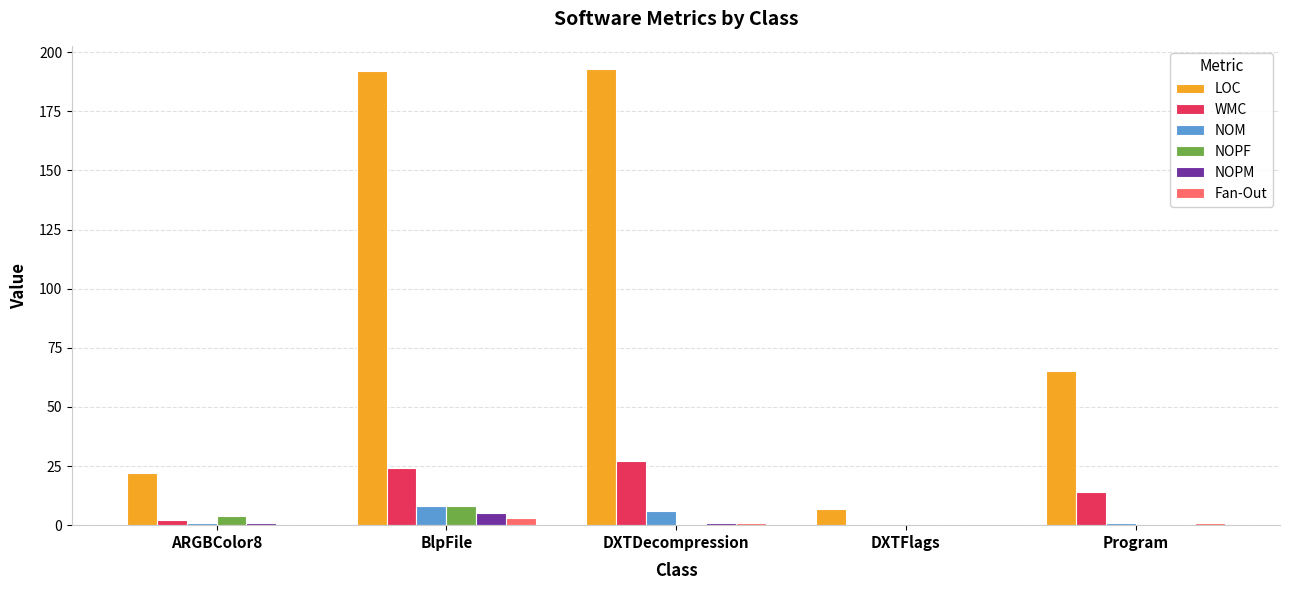

What is the sum of the WMC values at BlpFile and DXTDecompression?

51